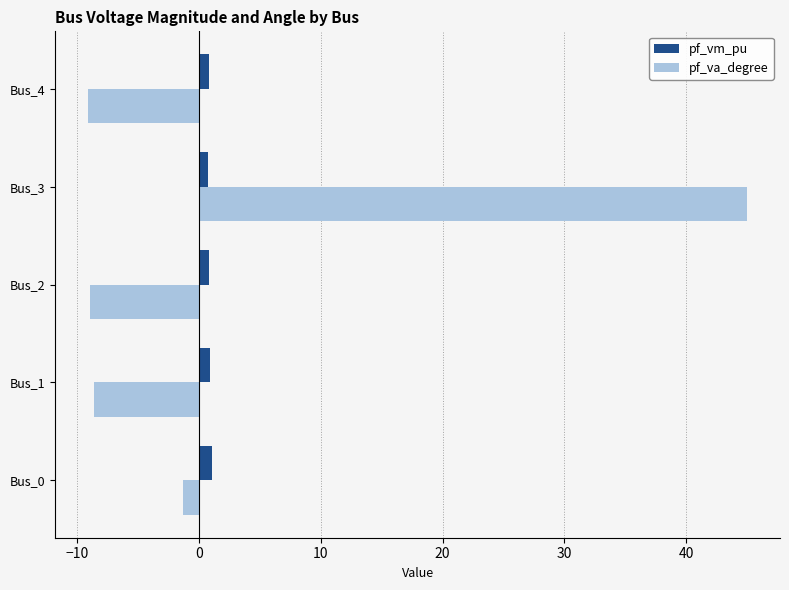

Rank the series by their average value, from lowest to highest.

pf_vm_pu, pf_va_degree